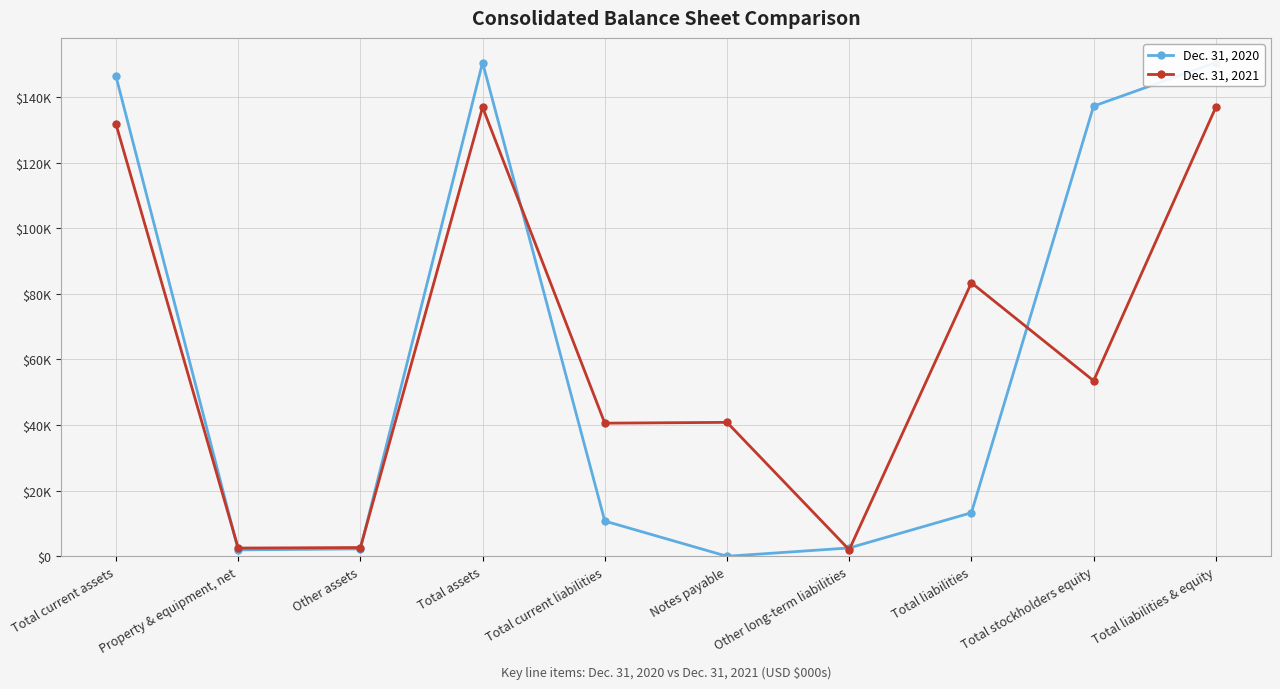

How many interior local peaks does the Dec. 31, 2020 series have?

1